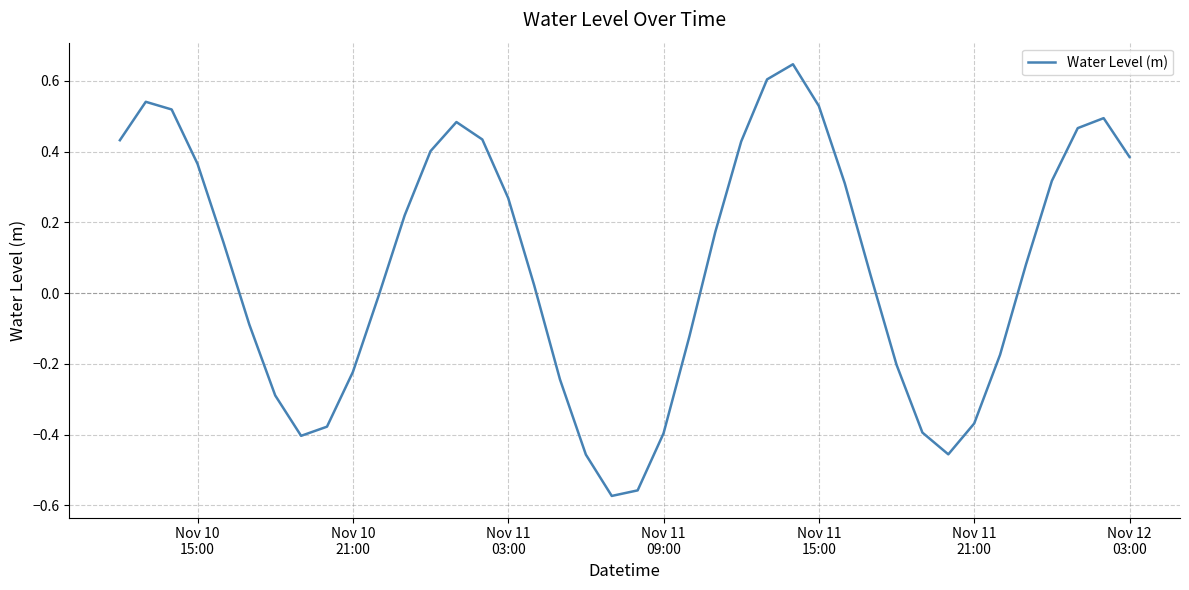

What is the difference between the maximum and minimum values?

1.2